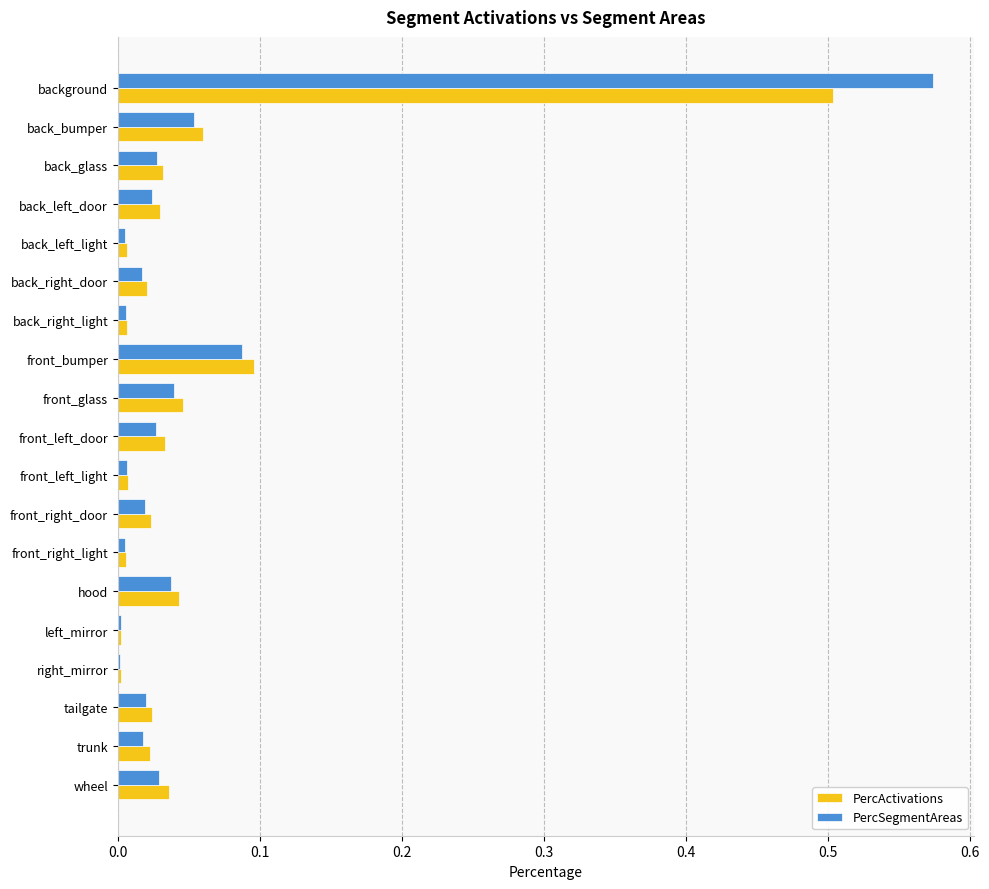

Which series has the widest spread of values?

PercSegmentAreas